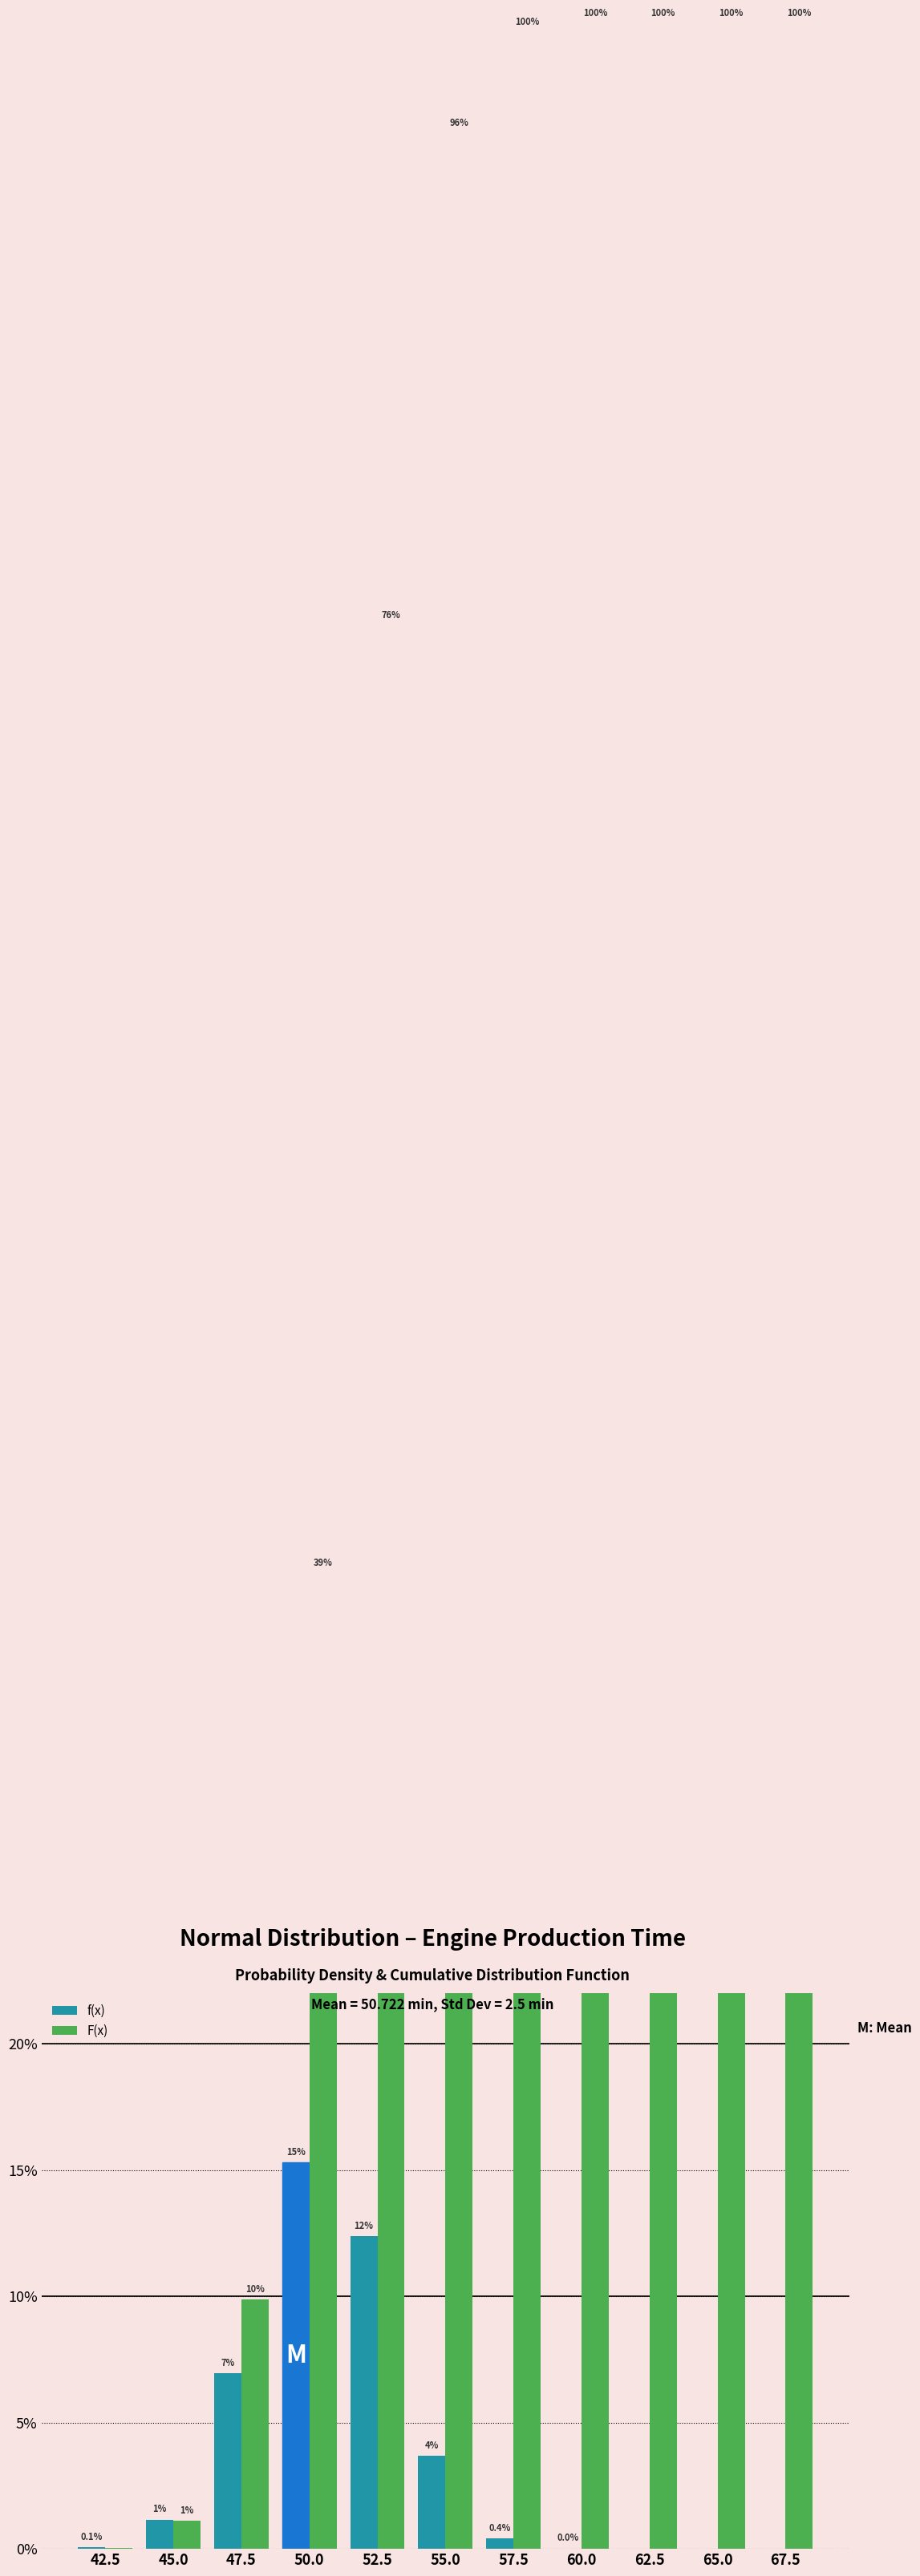

Reading left to right, list all the values displayed in this chart.

f(x): 0.0	0.0	0.1	0.2	0.1	0.0	0.0	0.0	0.0	0.0	0.0
F(x): 0.0	0.0	0.1	0.4	0.8	1.0	1.0	1.0	1.0	1.0	1.0